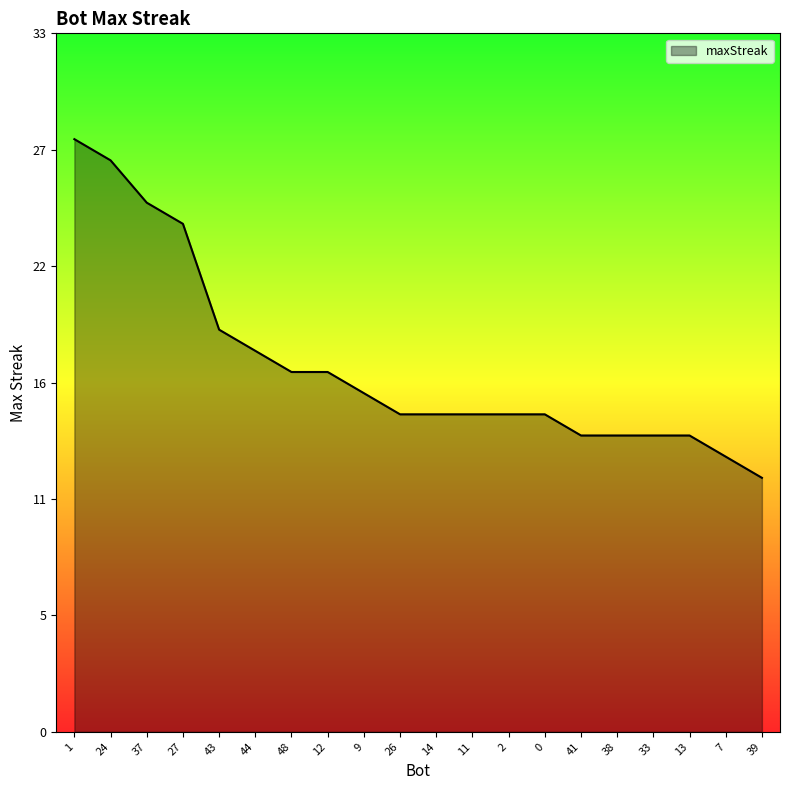

Does the chart have visible grid lines?

No